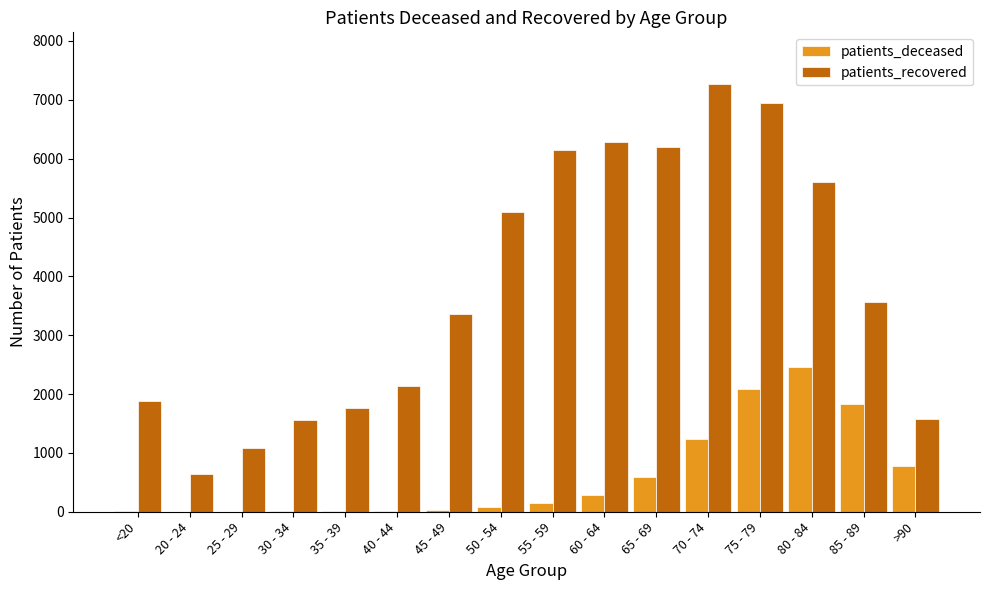

Which category has the highest value in the patients_deceased series?

80 - 84